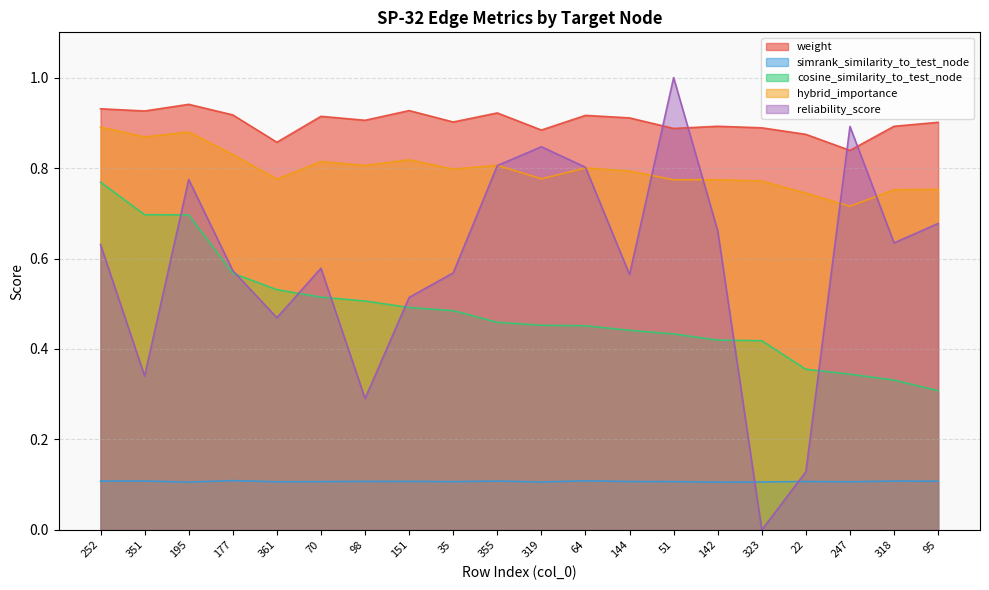

How many simrank_similarity_to_test_node values are between 0 and 1?

20